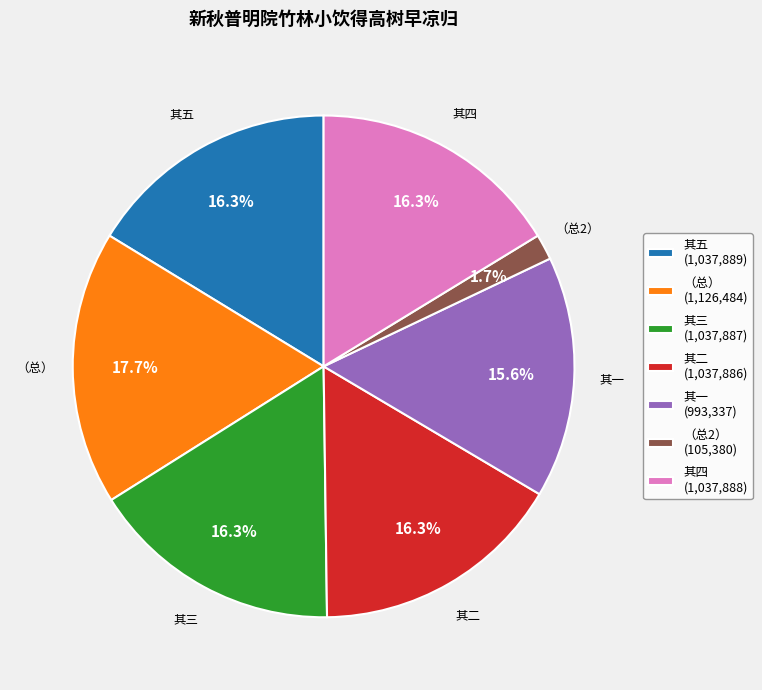

How many slices are in this pie chart?

7